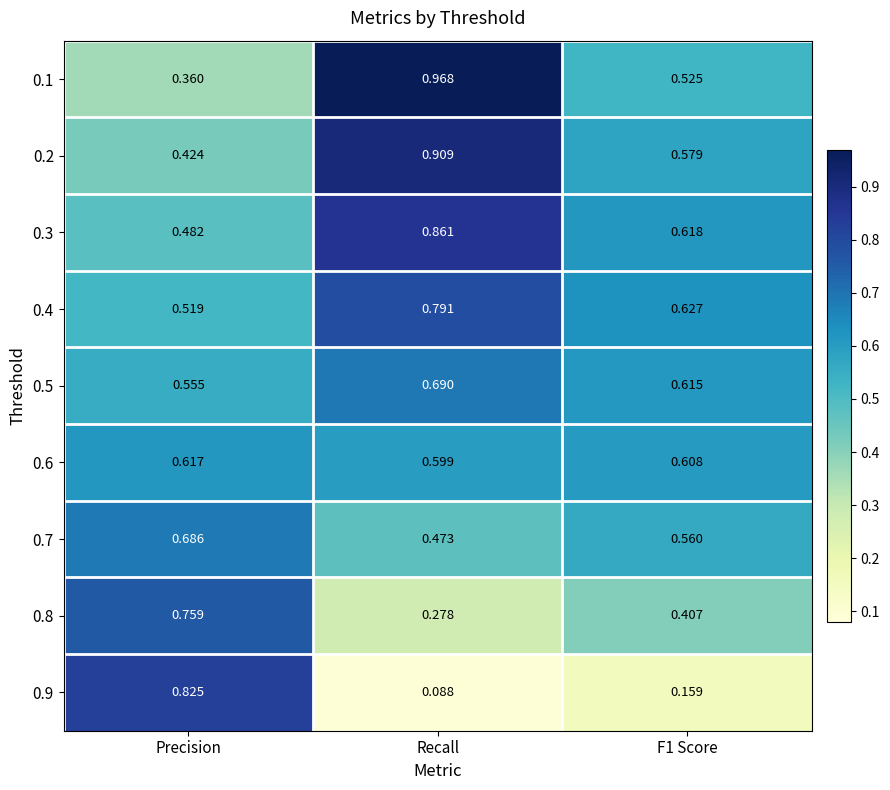

At which category is the sum across all series the highest?

Recall